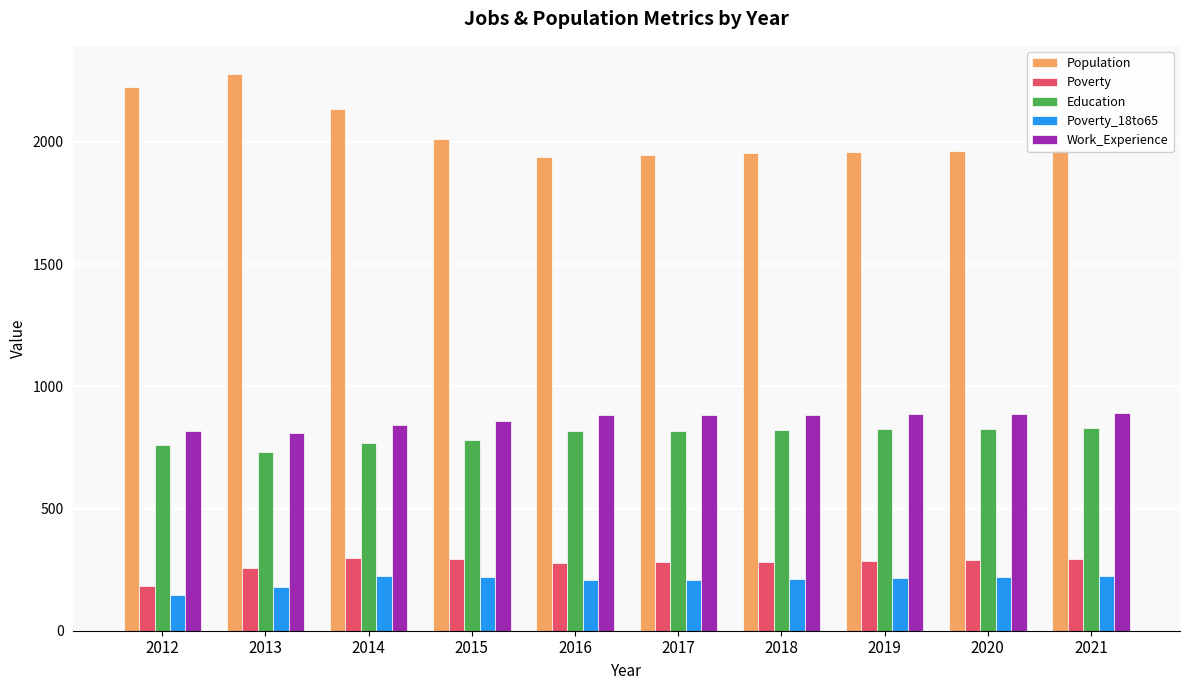

At which category does the chart reach its peak across all series?

2013